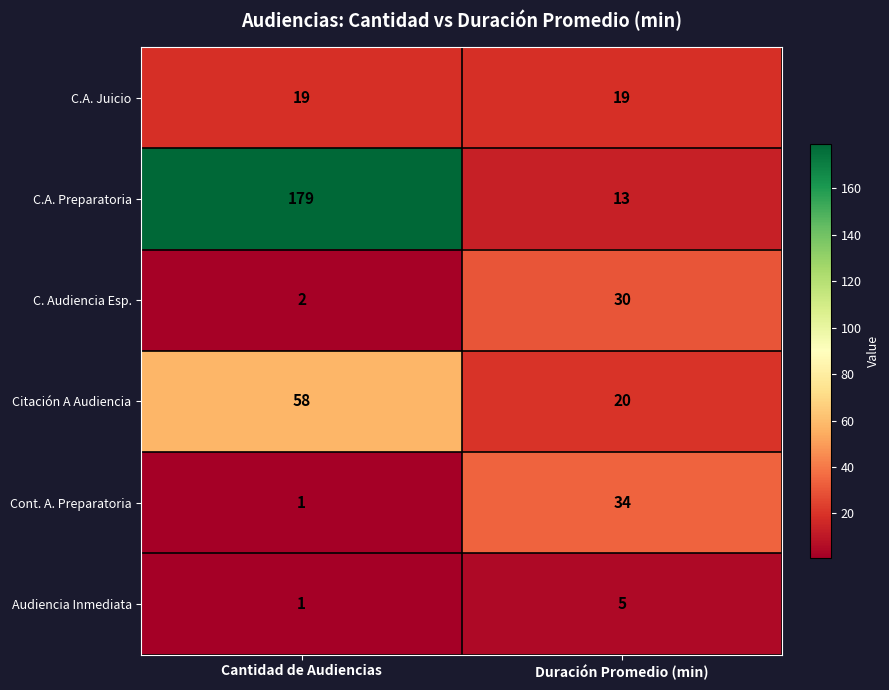

What is the difference between the highest and lowest values at Duración Promedio (min)?

29